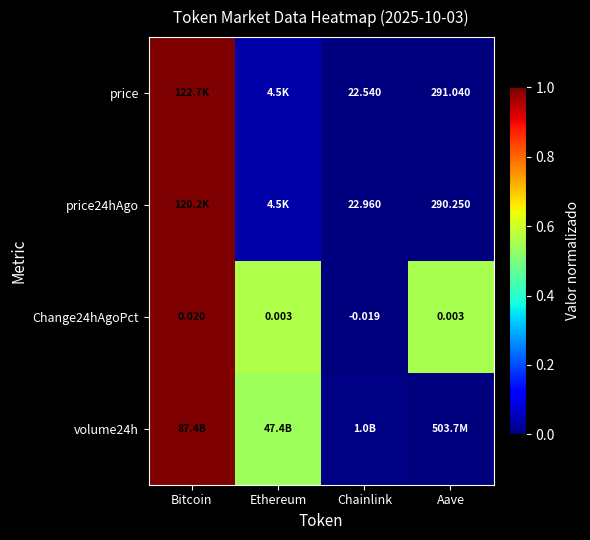

How many data points in Change24hAgoPct are above 0?

3